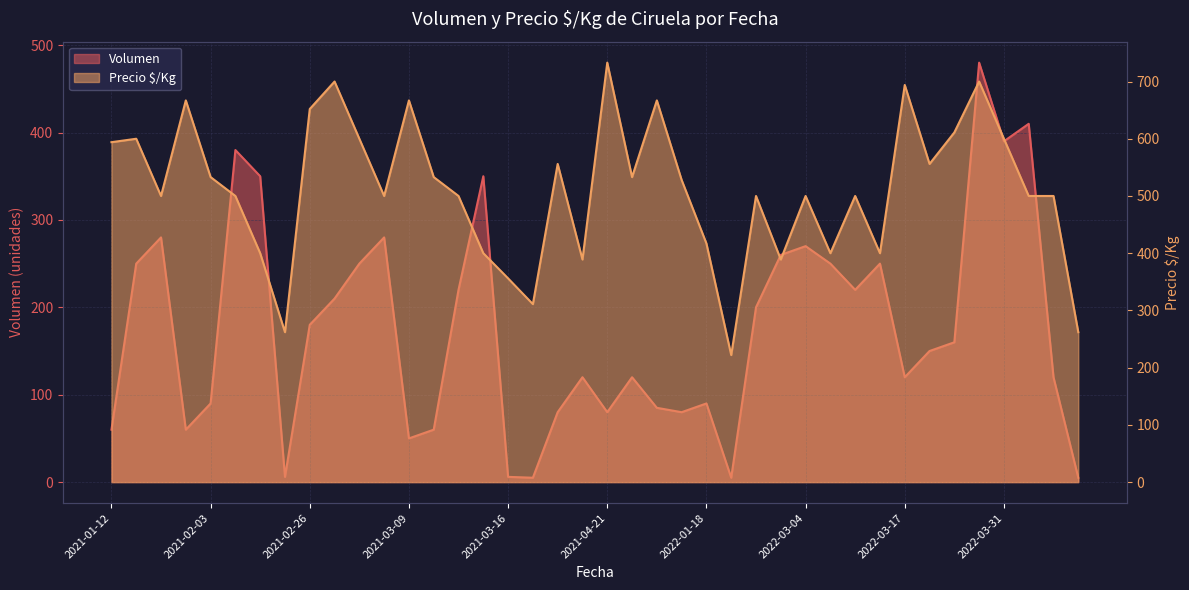

How many data points in Precio $/Kg are less than 500?

12